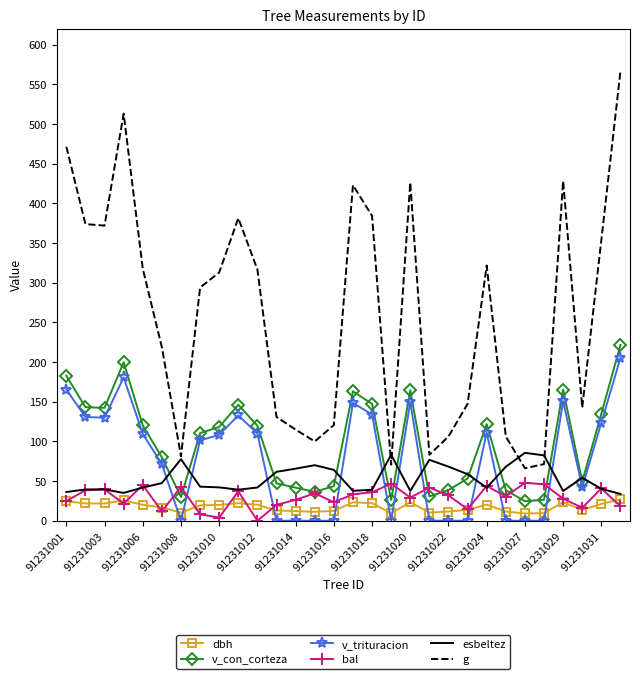

Which series has the widest spread of values?

g